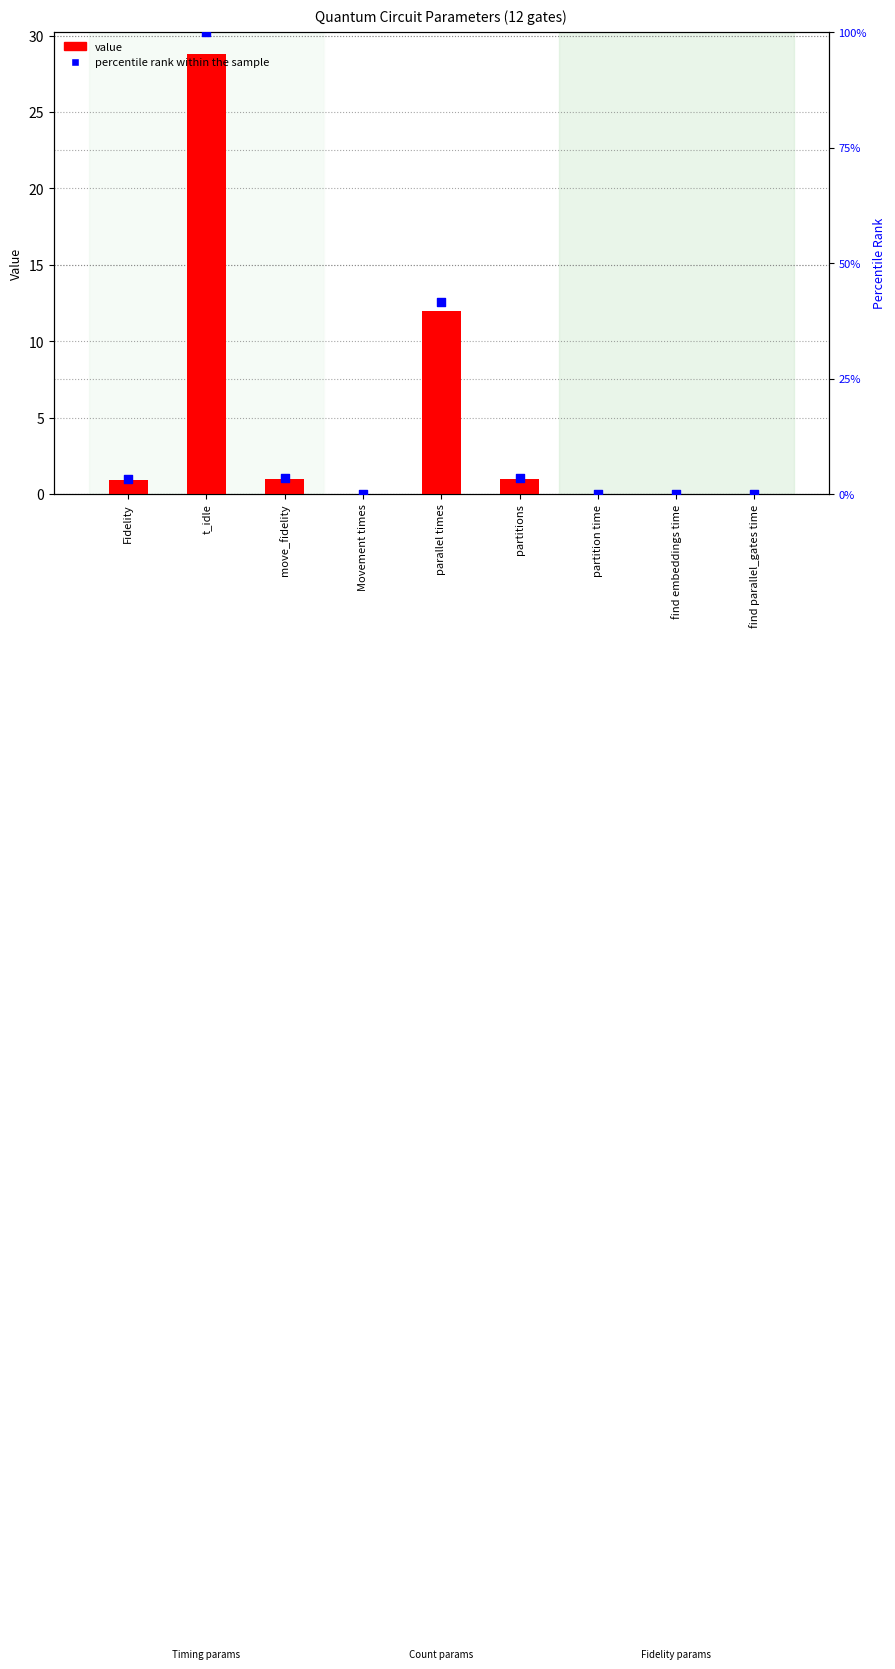

At how many categories does at least one series exceed 38?

2